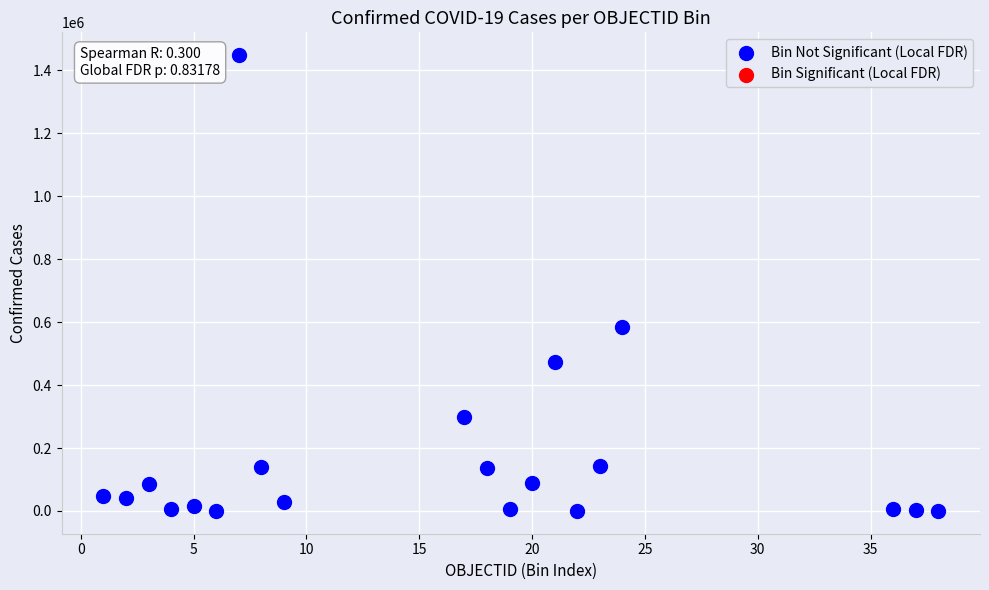

What Y value in the scatter plot is closest to 723938?

584857